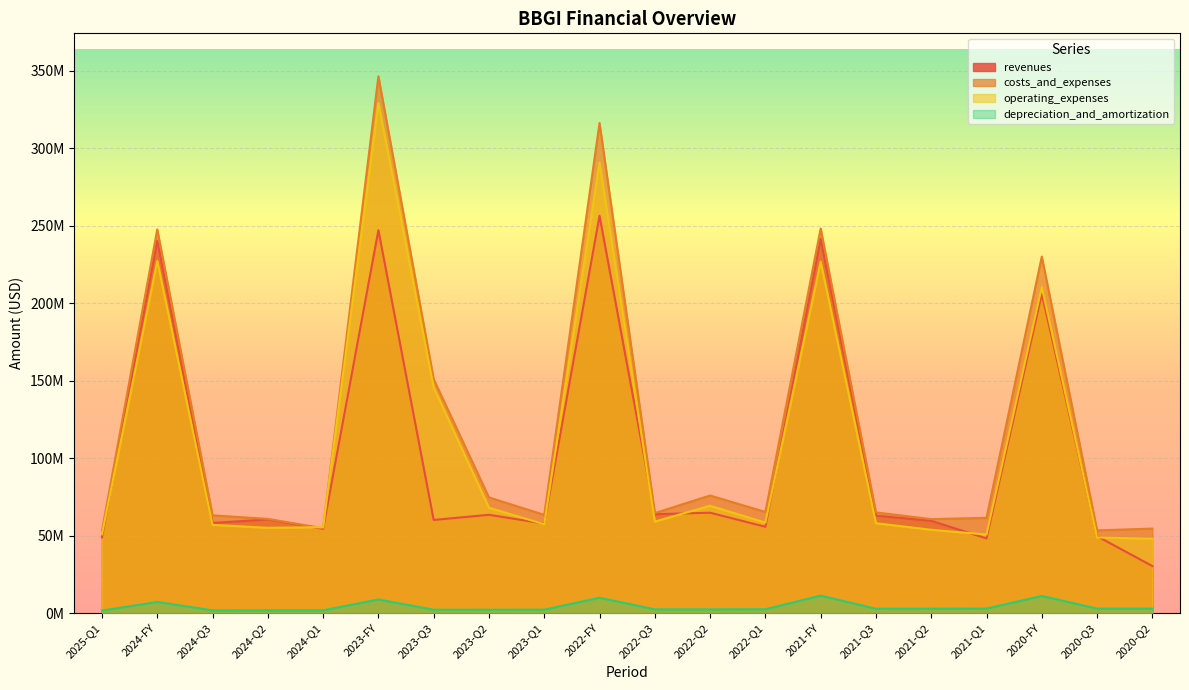

Where does the depreciation_and_amortization series first go above 2843350?

2024-FY